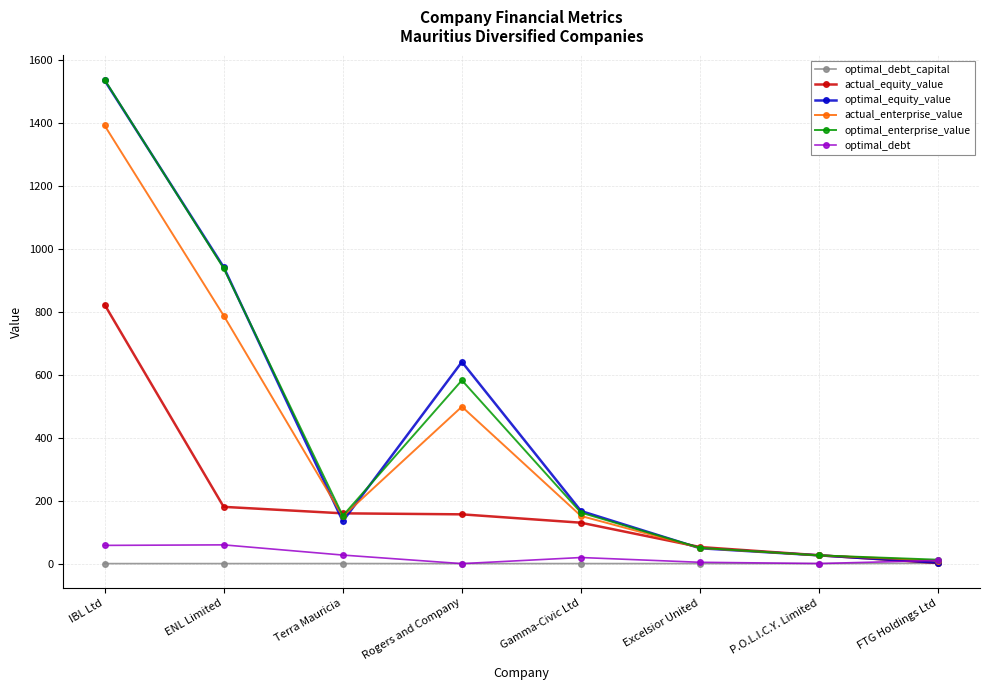

What is the total value across all series at P.O.L.I.C.Y. Limited?

105.3